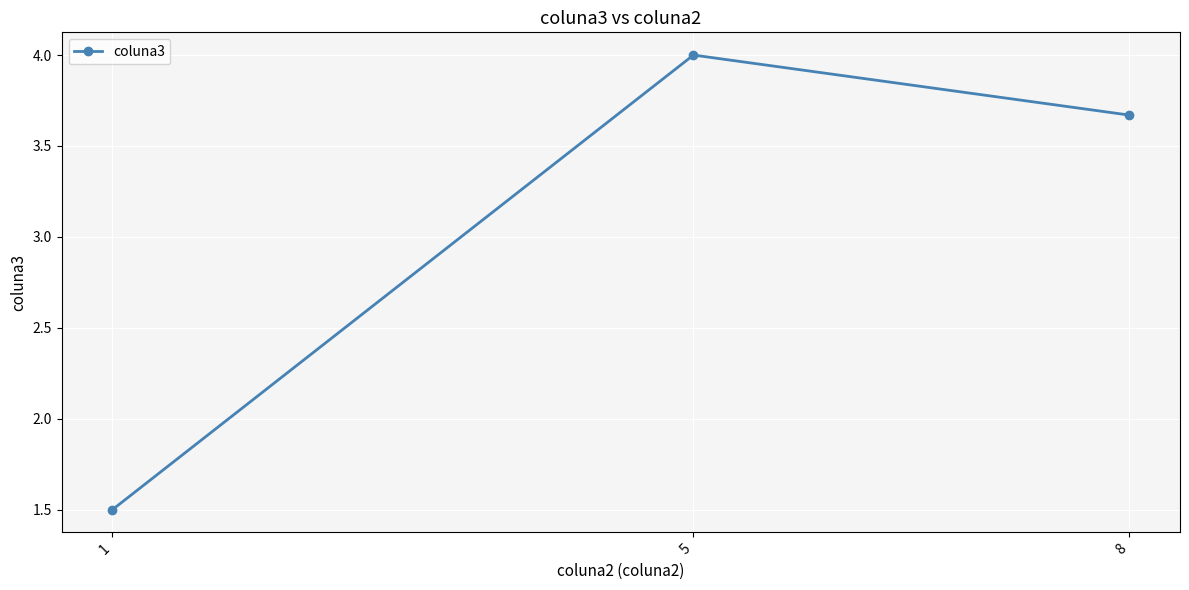

How many values are below 3?

1